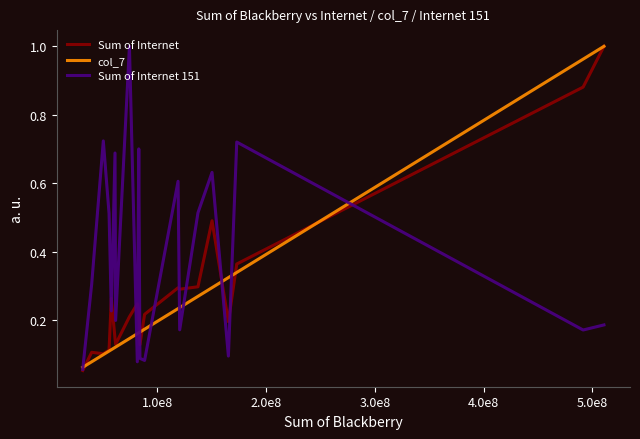

List the series in order of their overall mean, highest first.

Sum of Internet 151, Sum of Internet, col_7